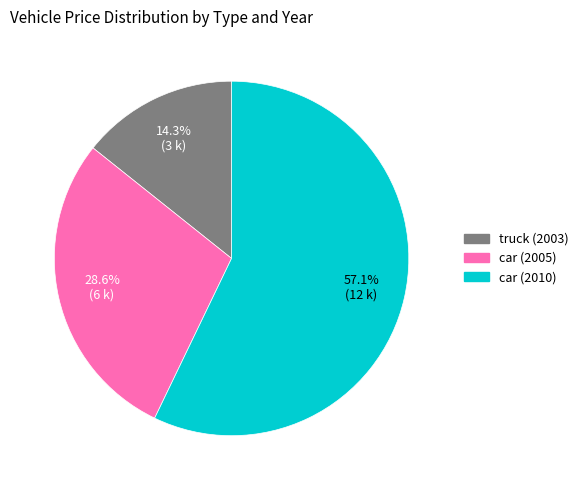

The car (2005) slice represents 29% of the pie. True or false?

True